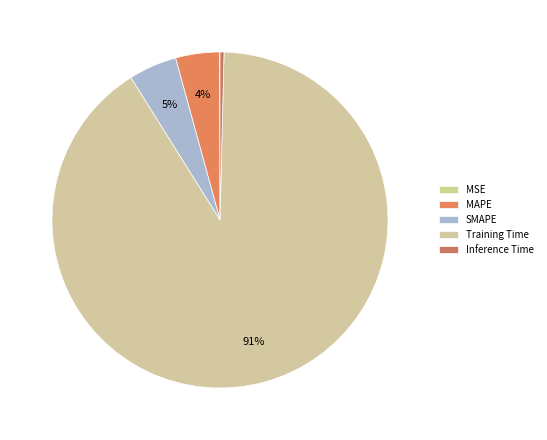

The MSE slice represents 0% of the pie. True or false?

True